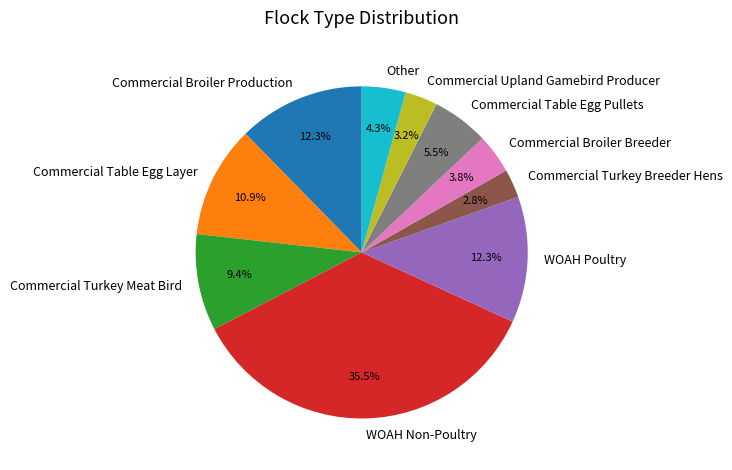

Is it true that Commercial Turkey Meat Bird is 9% of the pie?

True